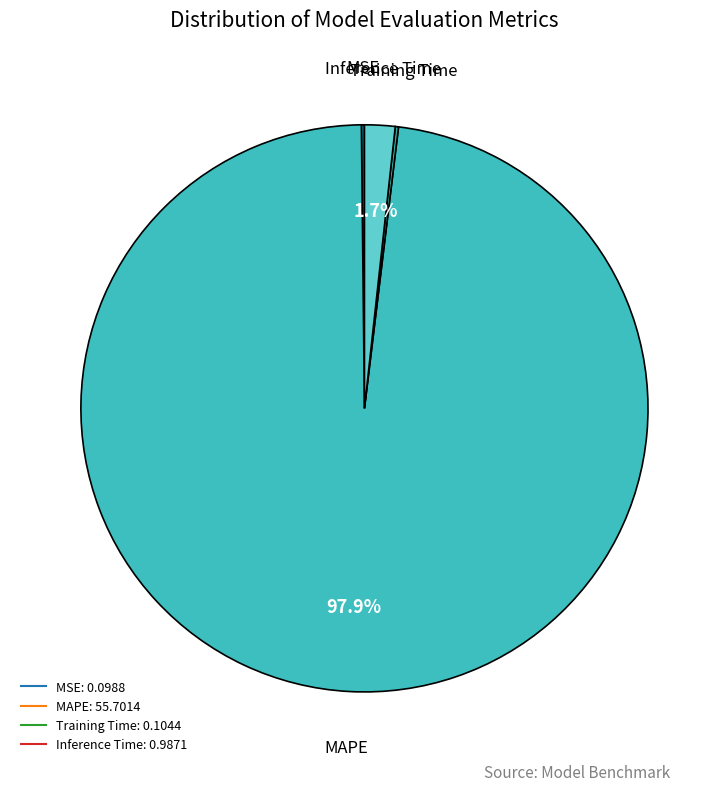

To the nearest percent, what portion does MAPE represent?

98%